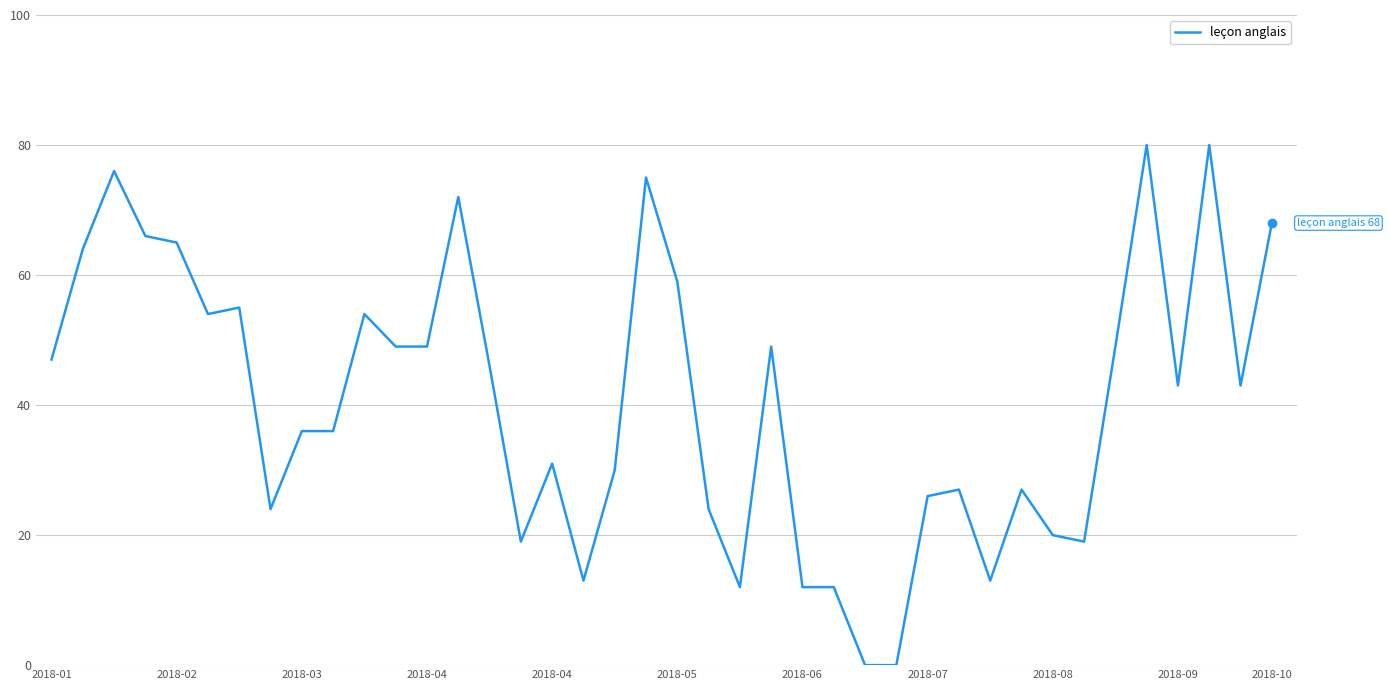

What is the greatest value displayed?

80